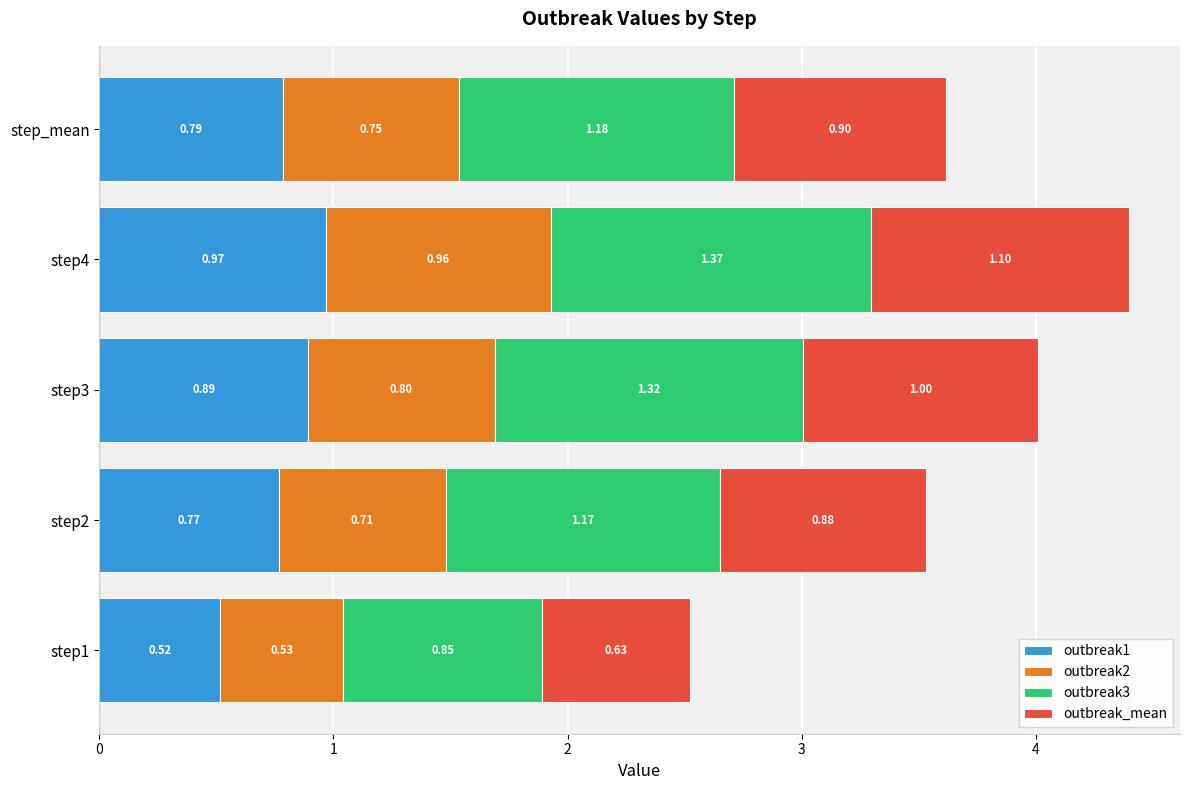

At which category is the sum across all series the highest?

step4